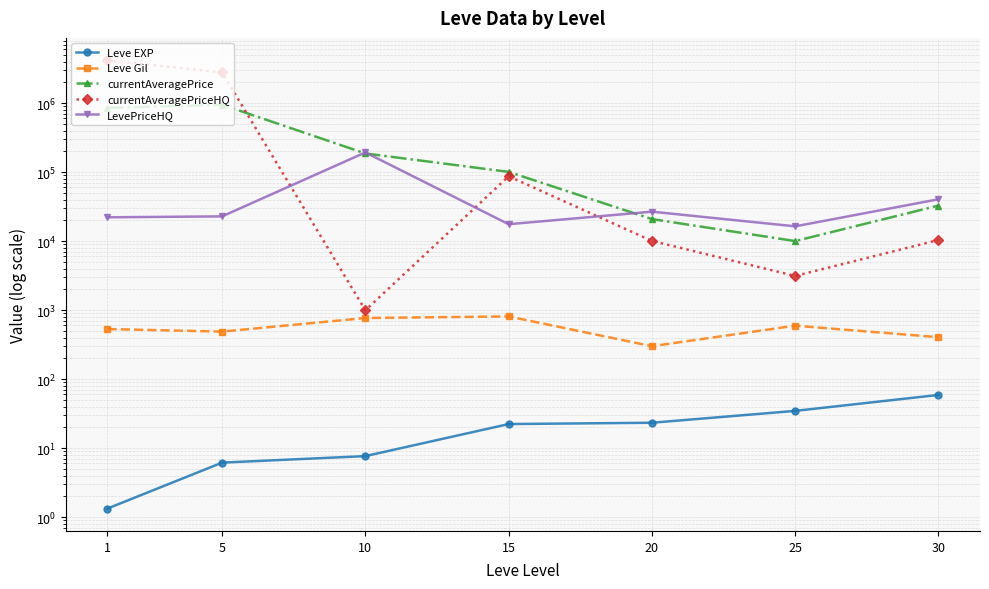

The currentAveragePriceHQ series shows 4166710.0 at 1. True or false?

True